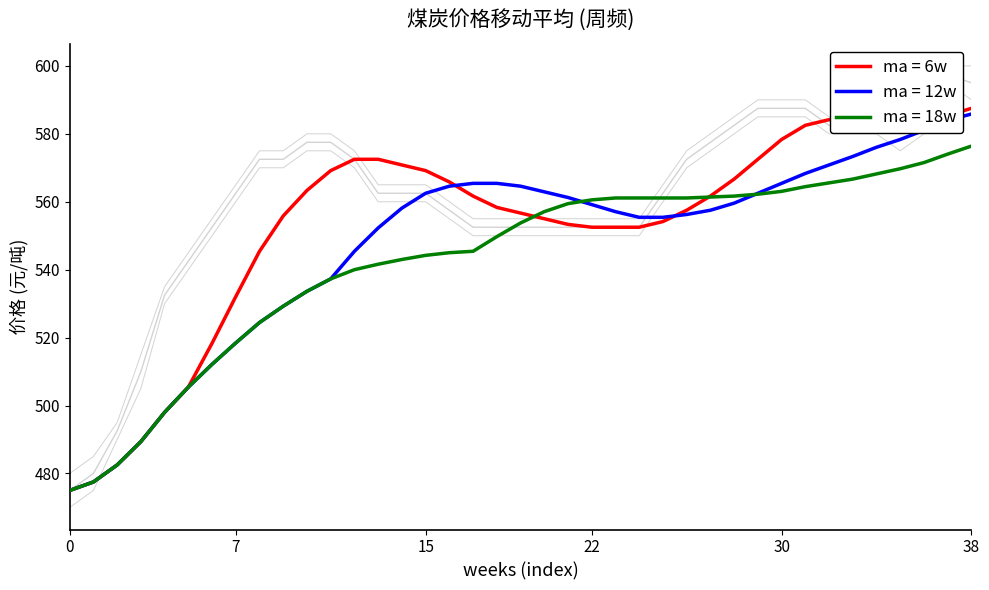

True or false: 价格低值(元/吨) and 价格高值(元/吨) intersect in this chart.

False